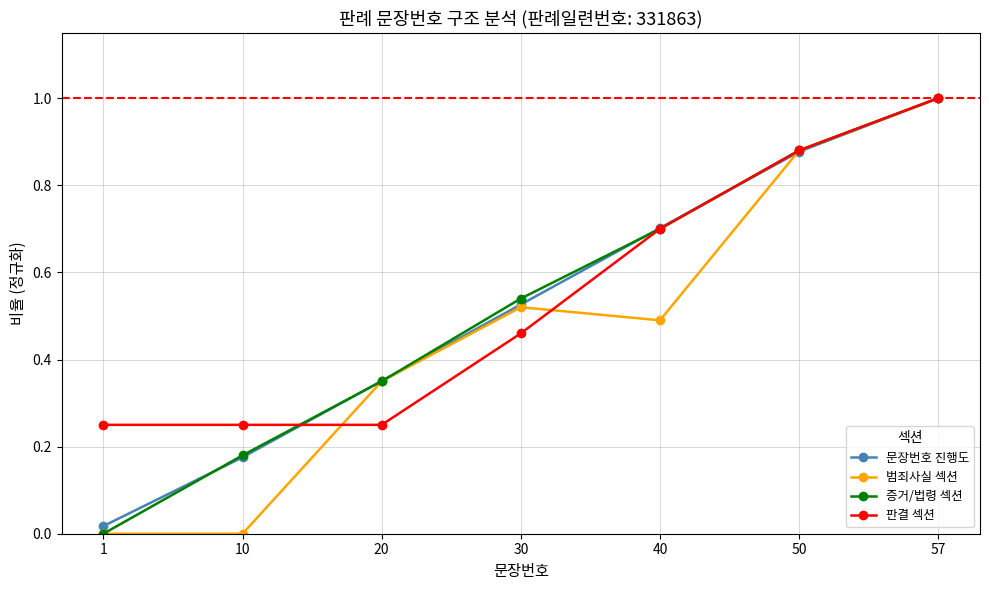

Between 1 and 10, which series saw the biggest shift?

증거/법령 섹션